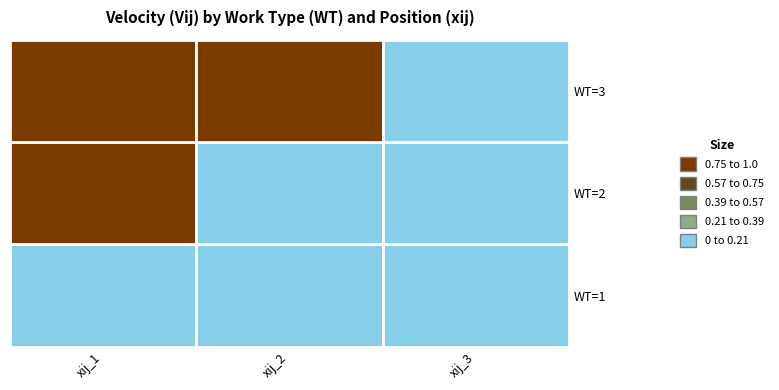

What is the difference between the maximum and second lowest values in the 2 series?

0.8